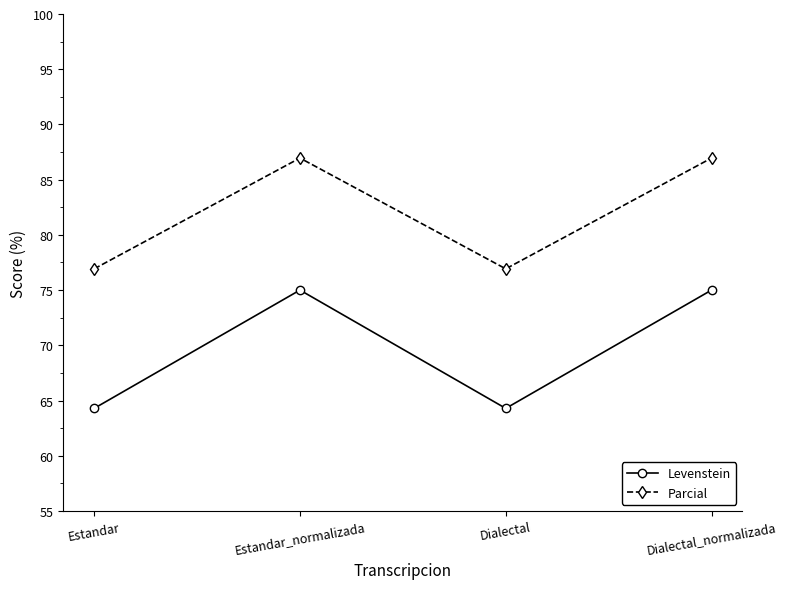

Reading left to right, list all the values displayed in this chart.

Levenstein: 64.3	75.0	64.3	75.0
Parcial: 76.9	87.0	76.9	87.0